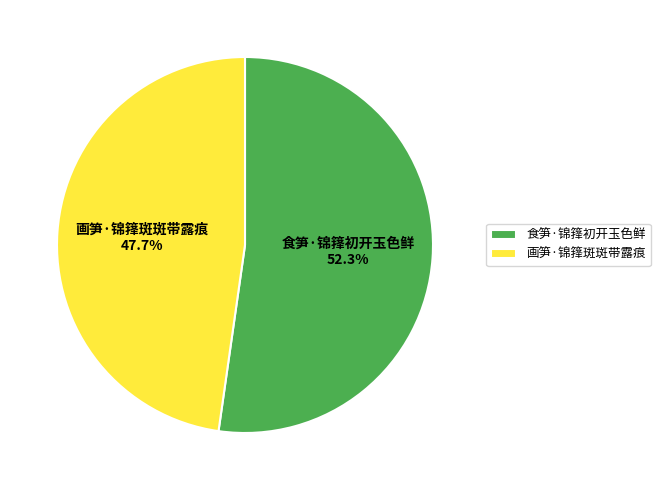

To the nearest percent, what is the average slice percentage?

50%